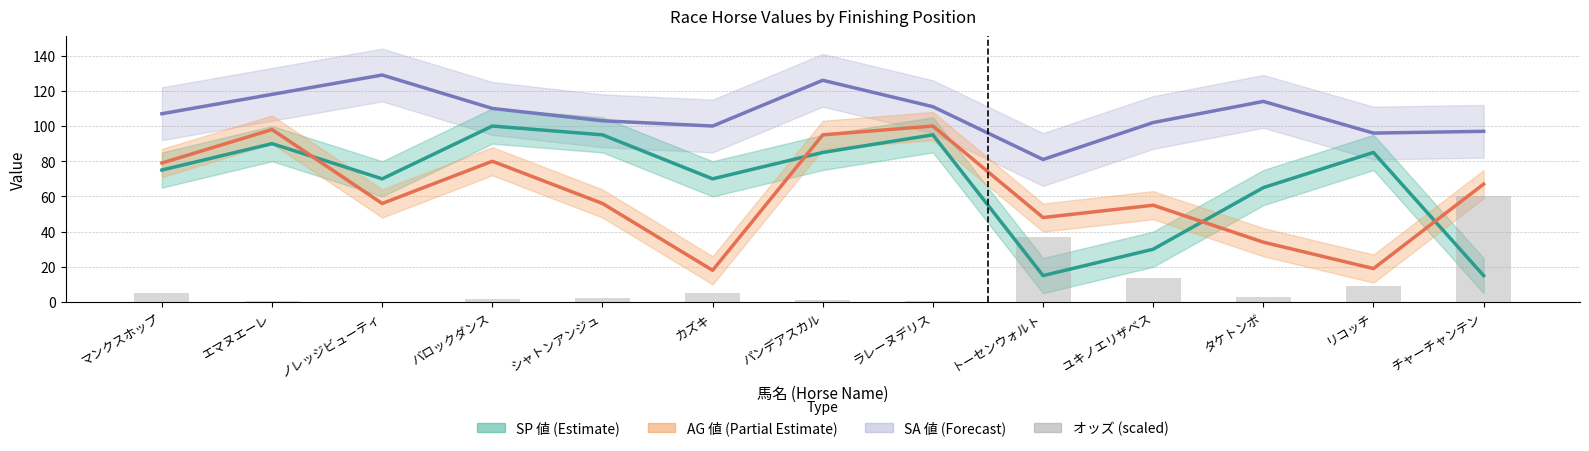

How many bars are there in total?

13